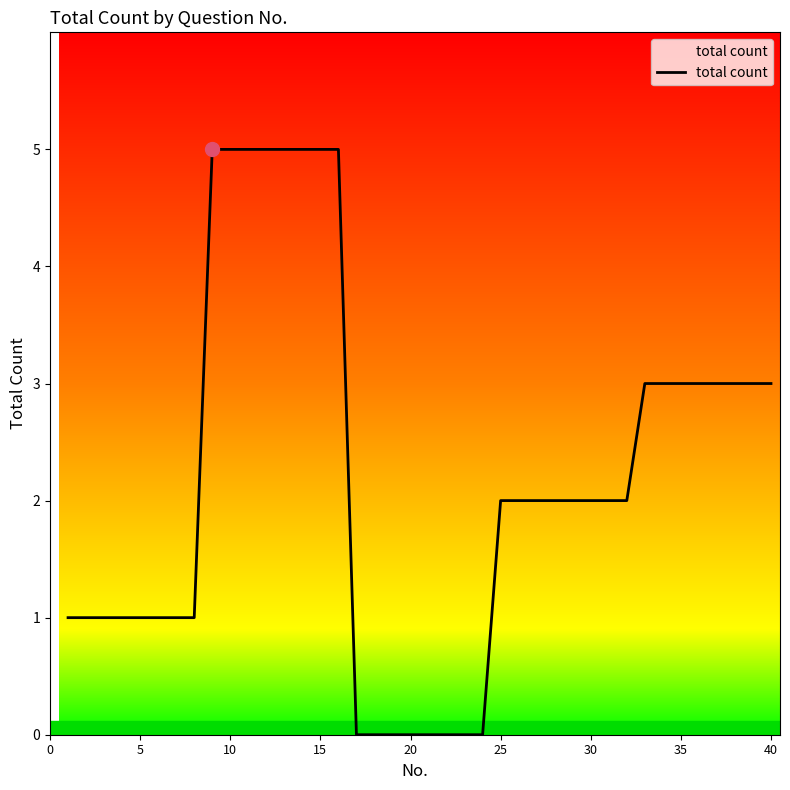

What is the greatest value displayed?

5